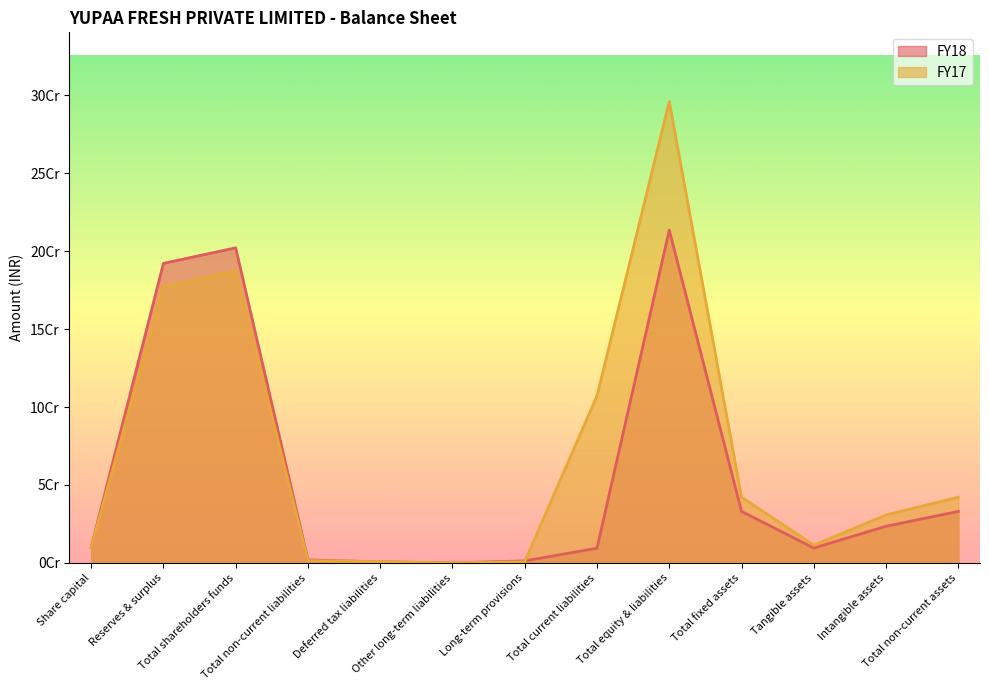

Reading left to right, list all the values displayed in this chart.

FY18: Share capital=10000000	Reserves & surplus=192138516	Total shareholders funds=202138516	Total non-current liabilities=1900944	Deferred tax liabilities=638924	Other long-term liabilities=0	Long-term provisions=1262020	Total current liabilities=9429102	Total equity & liabilities=213468562	Total fixed assets=33029019	Tangible assets=9524178	Intangible assets=23504841	Total non-current assets=33029019
FY17: Share capital=10000000	Reserves & surplus=177247341	Total shareholders funds=187247341	Total non-current liabilities=1497159	Deferred tax liabilities=802116	Other long-term liabilities=0	Long-term provisions=695043	Total current liabilities=107227938	Total equity & liabilities=295972438	Total fixed assets=42139882	Tangible assets=11367044	Intangible assets=30772838	Total non-current assets=42139882